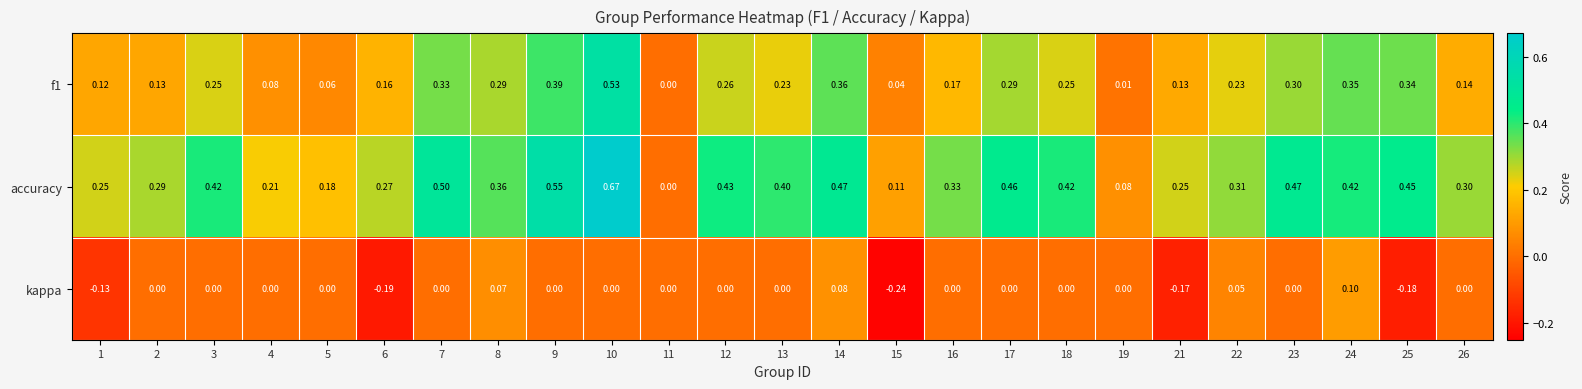

Between 11 and 13, which series saw the biggest shift?

accuracy